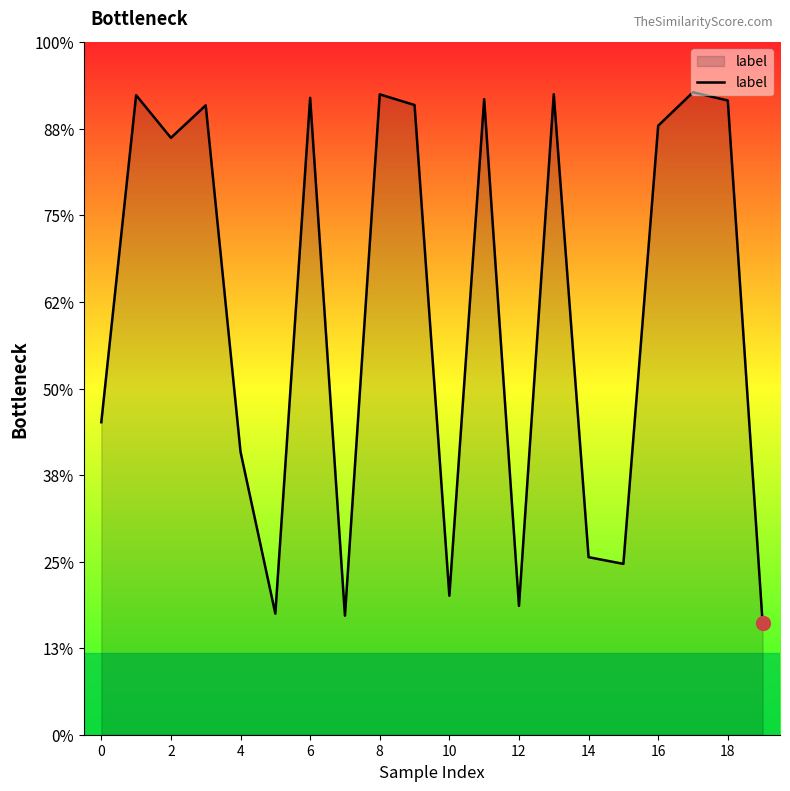

Reading left to right, transcribe all the data shown in this chart.

0.2	1.0	0.9	0.9	0.1	-0.3	1.0	-0.3	1.0	0.9	-0.3	1.0	-0.3	1.0	-0.2	-0.2	0.9	1.0	1.0	-0.3